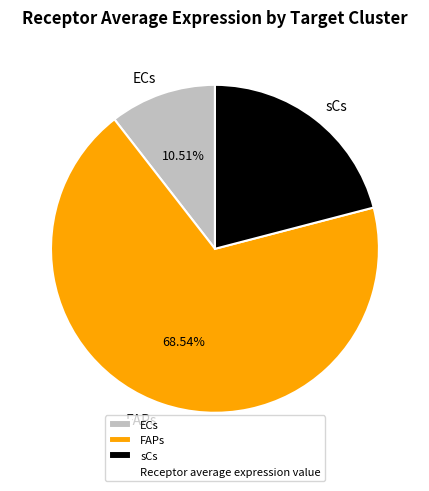

Does FAPs account for over 50% of the chart?

Yes